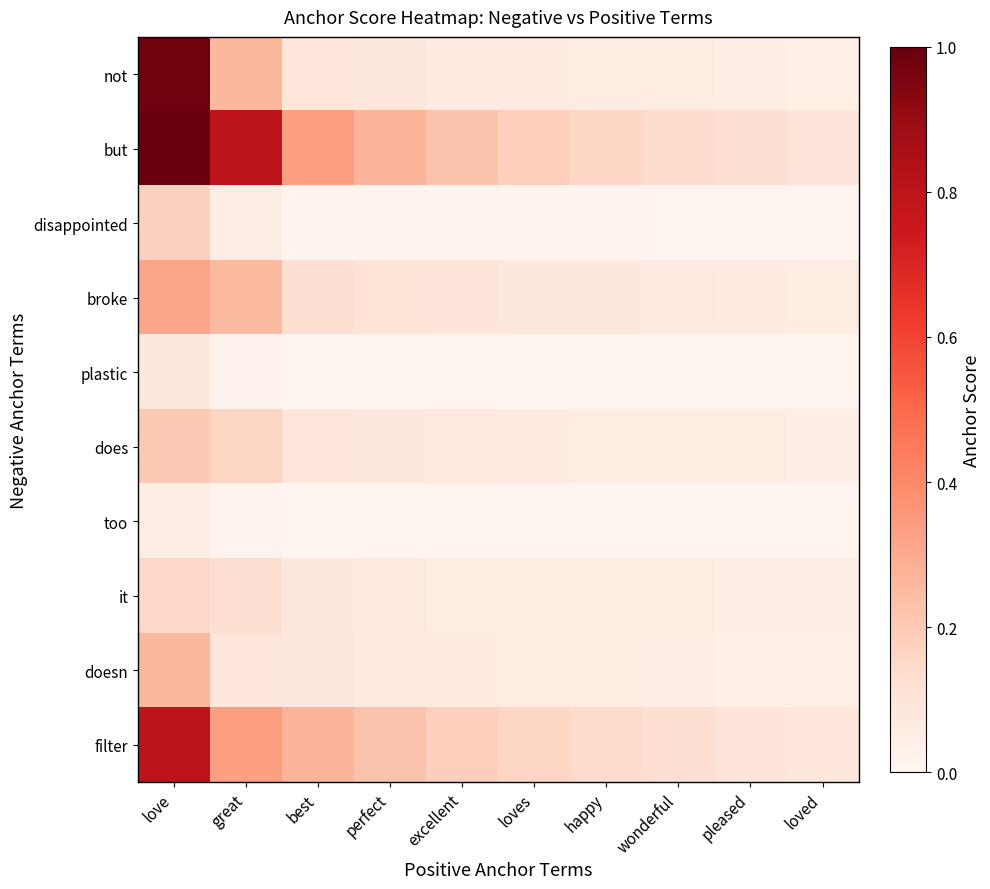

At best, list the series in order from largest to smallest.

but, filter, broke, does, not, doesn, it, disappointed, plastic, too